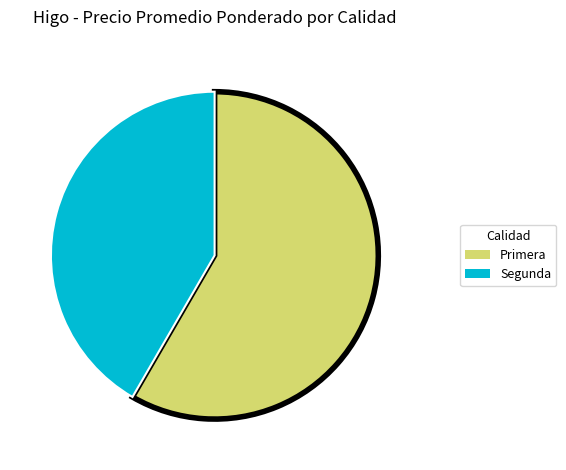

Is there a majority slice in this chart?

Yes